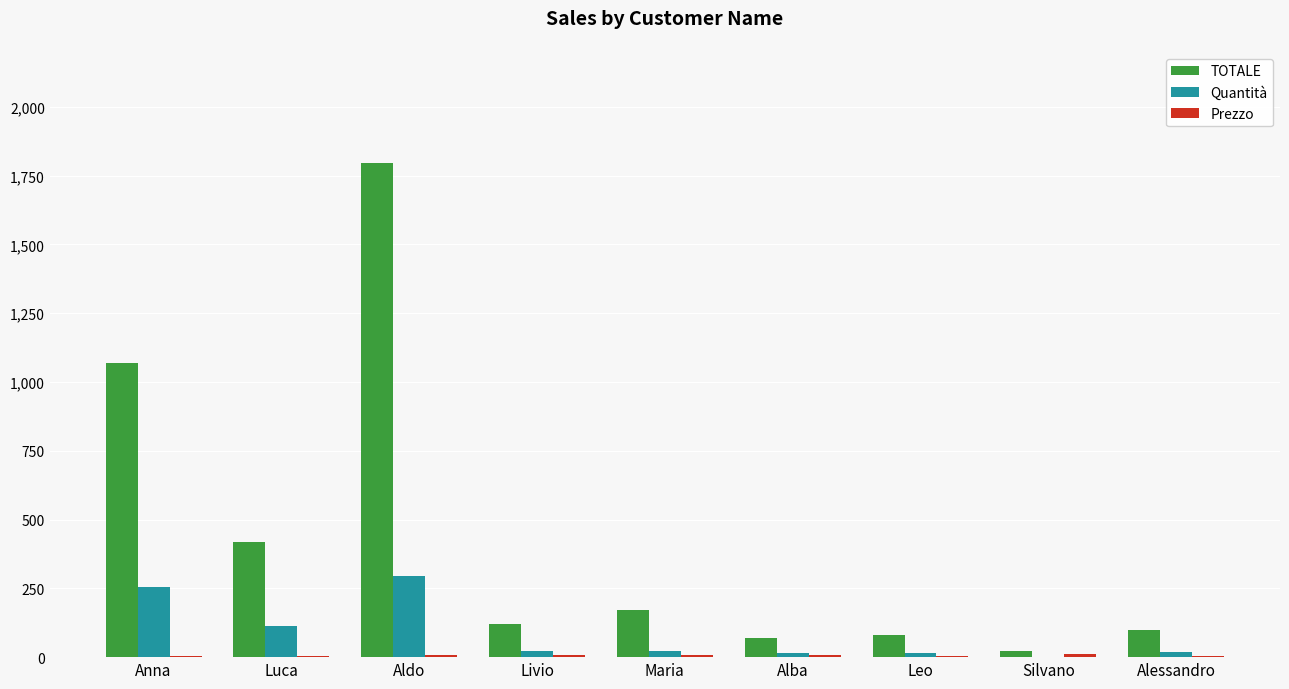

Which label corresponds to the largest value in the chart?

Aldo